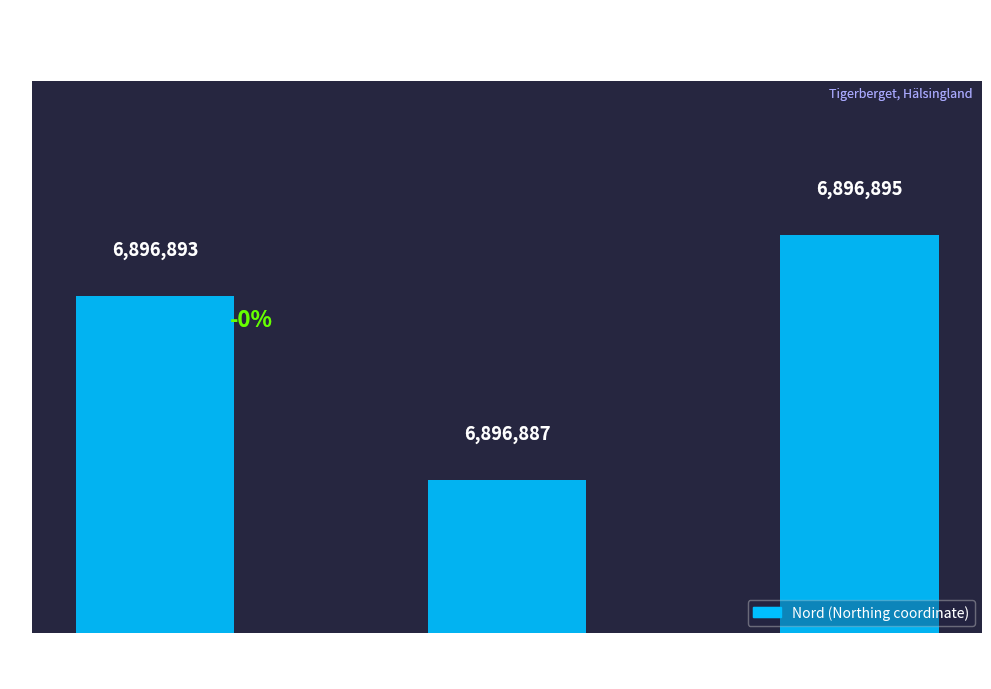

Does the chart contain any negative values?

No